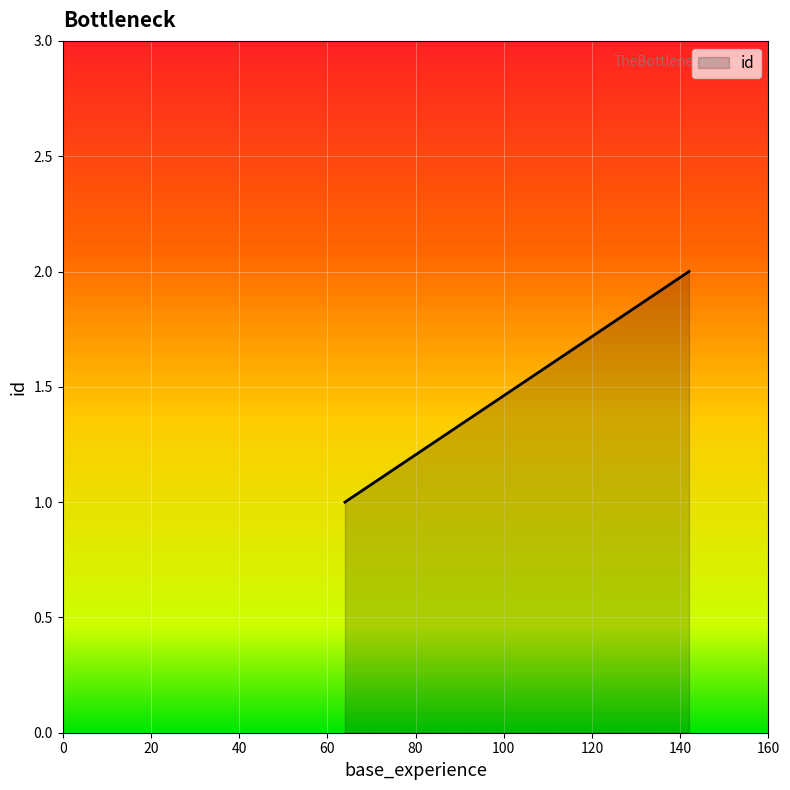

Where is the data nearest to the value 1?

64